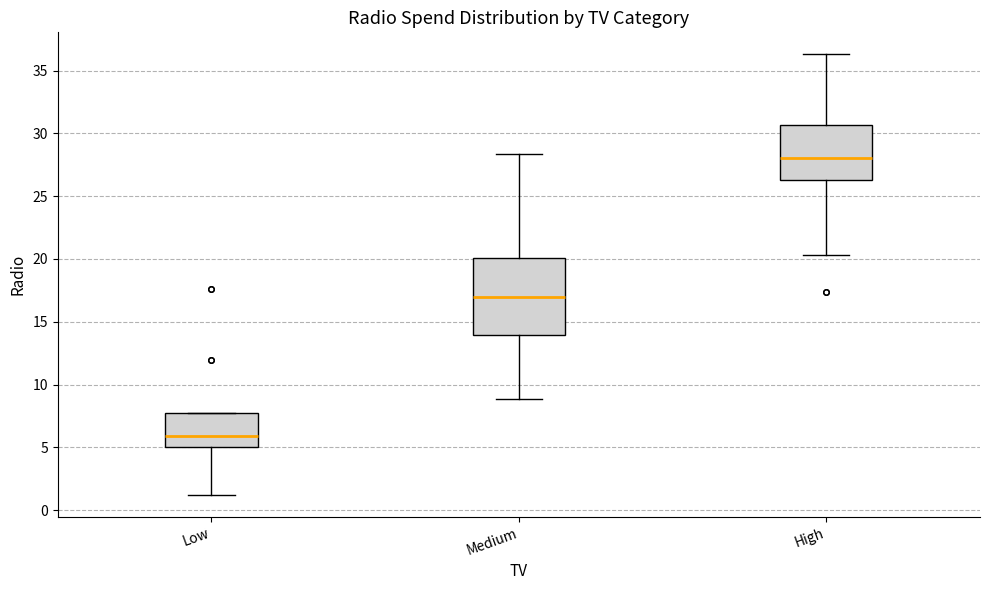

Which box is the tallest, from its lower edge to its upper edge?

Medium